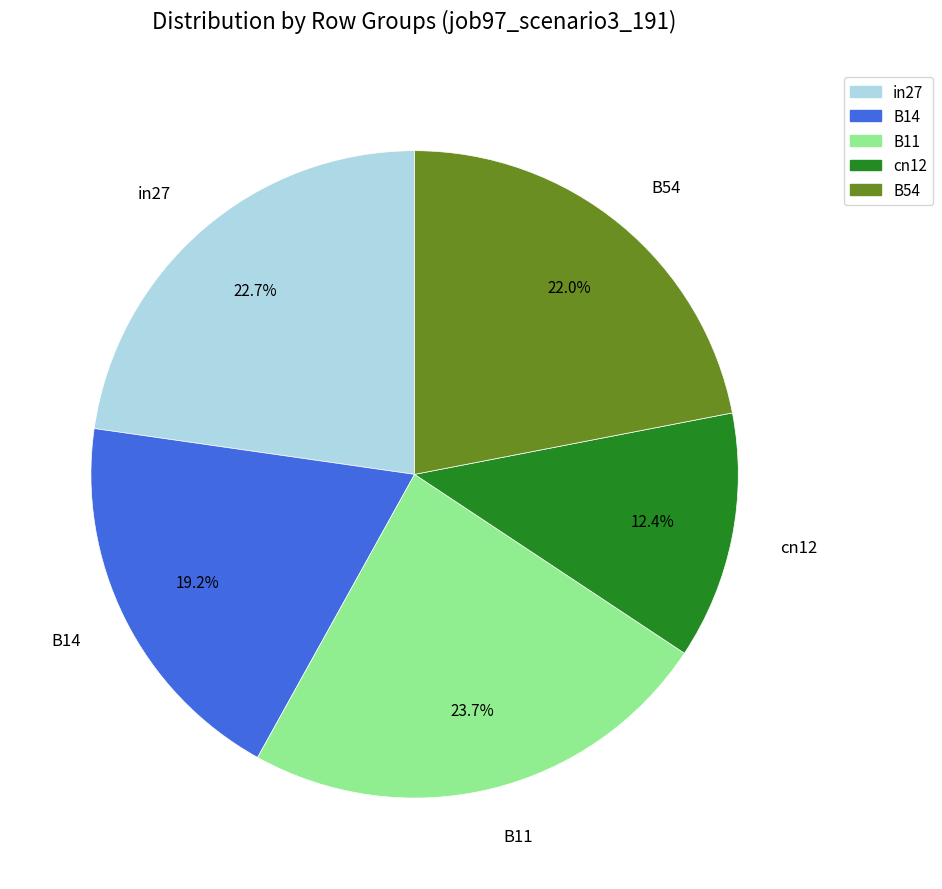

What portion of the pie excludes in27?

77.3%